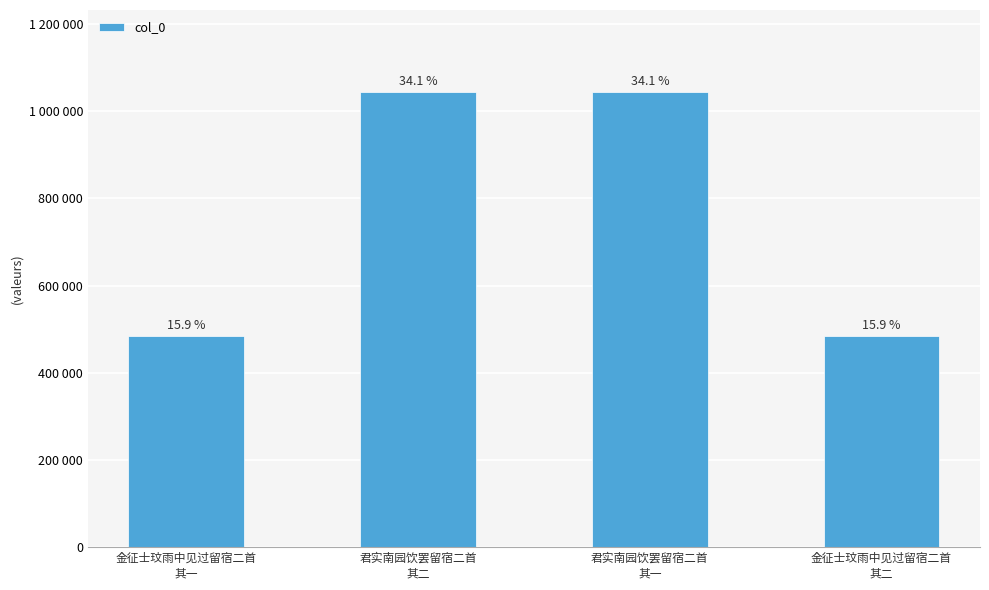

What is the value of the 2nd bar from the left?

1044237